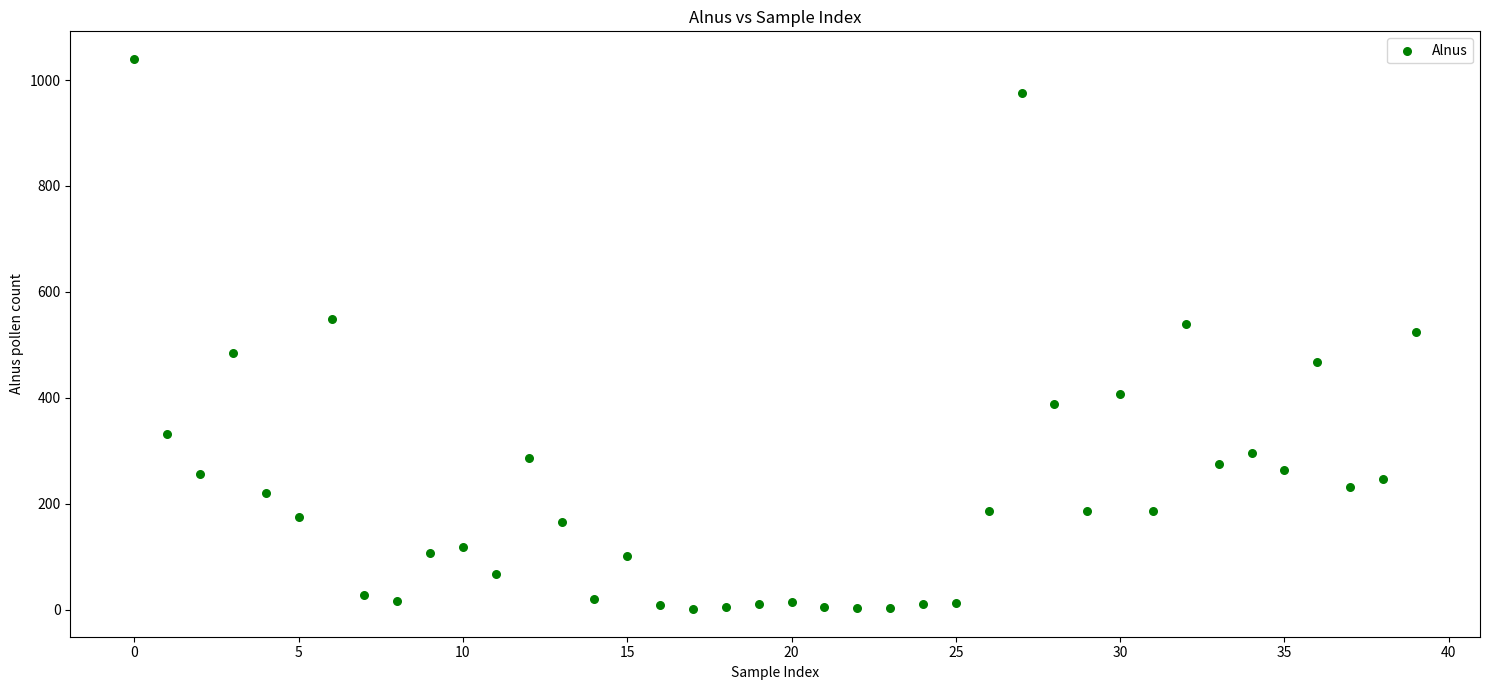

What is the range of Y values (max minus min)?

1039